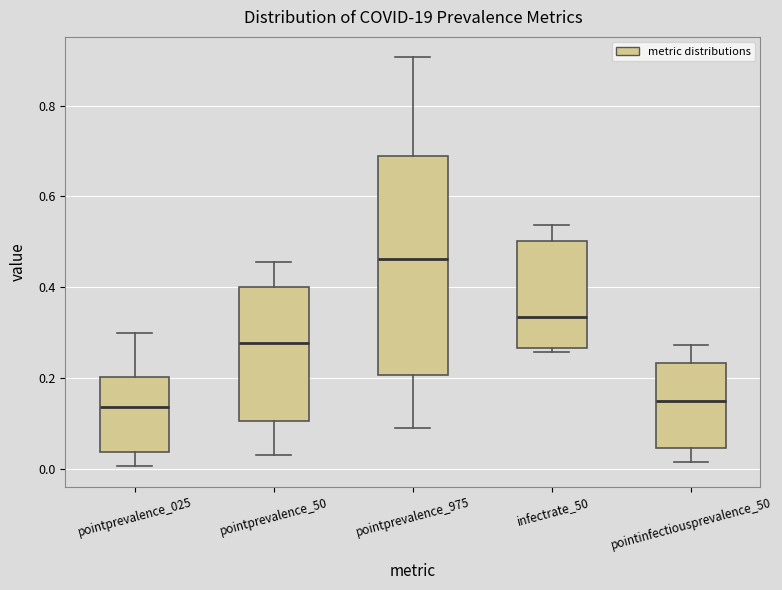

Which box is the tallest, from its lower edge to its upper edge?

pointprevalence_975